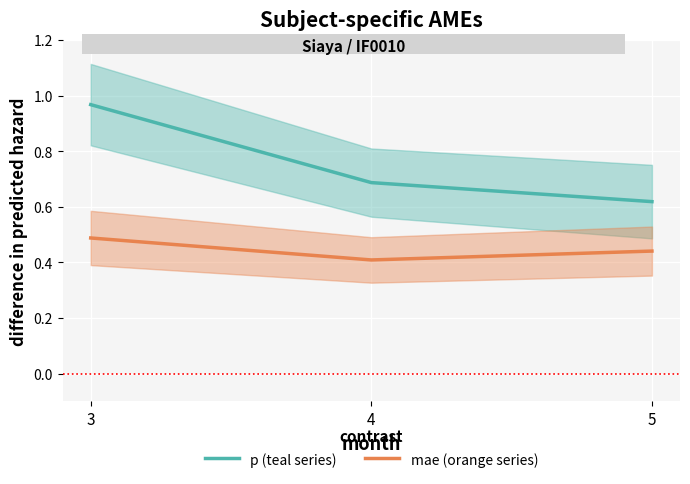

Reading left to right, extract all data points from this chart.

p (teal series): 3=1.0	4=0.7	5=0.6
mae (orange series): 3=0.5	4=0.4	5=0.4